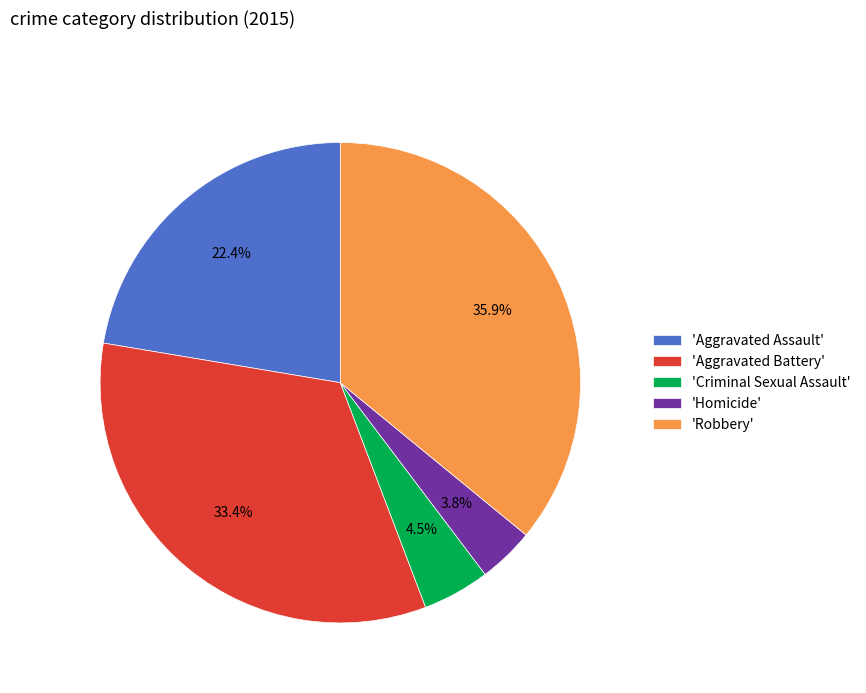

What percentage is NOT represented by 'Aggravated Assault'?

77.6%